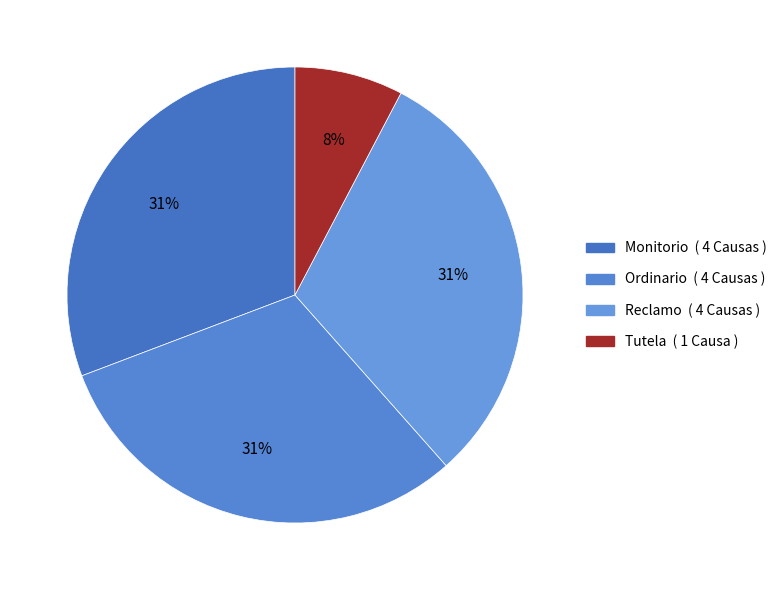

Which slice is the smallest?

Tutela